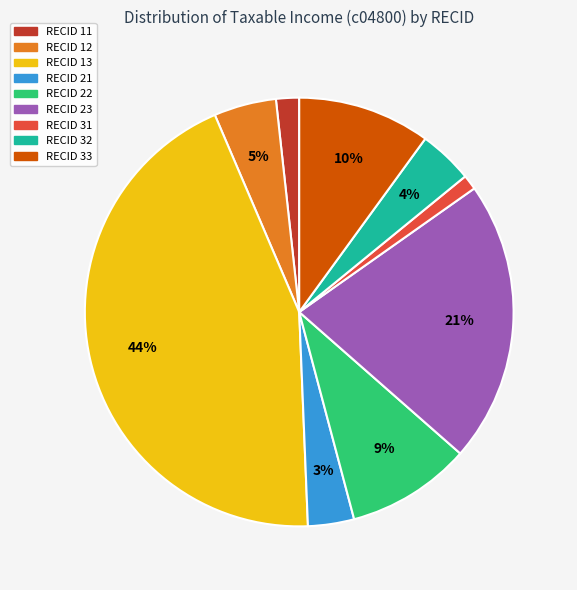

Is there a majority slice in this chart?

No